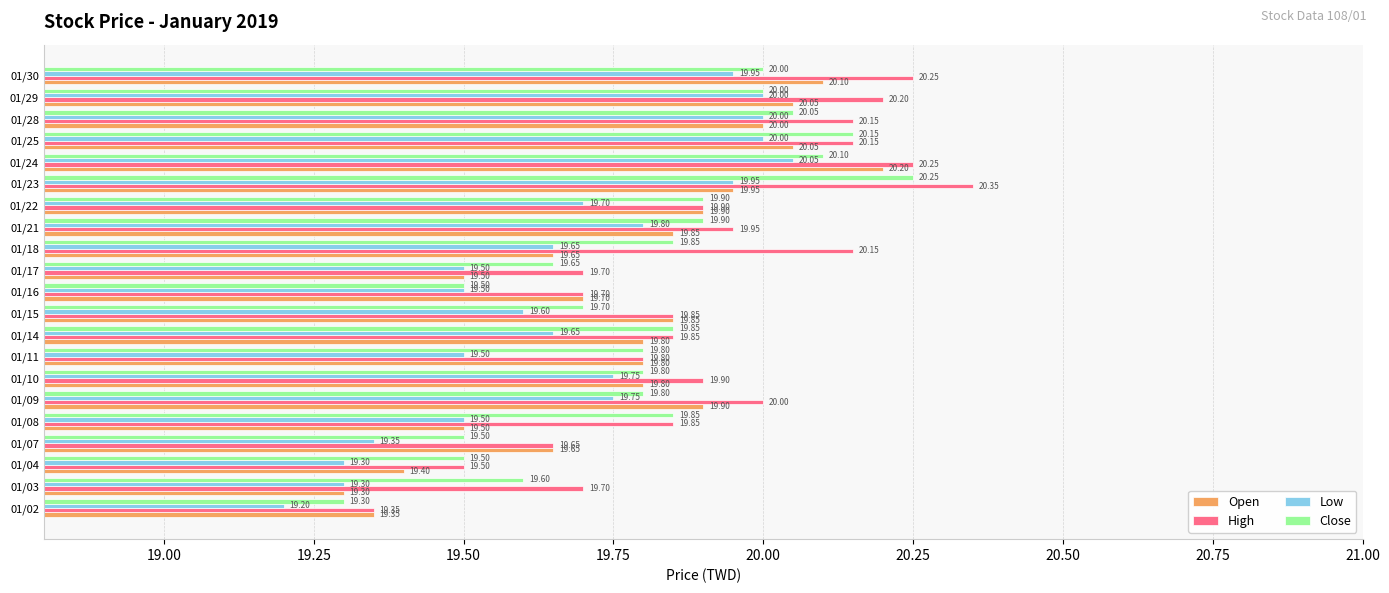

Which series has the largest range (max minus min)?

High